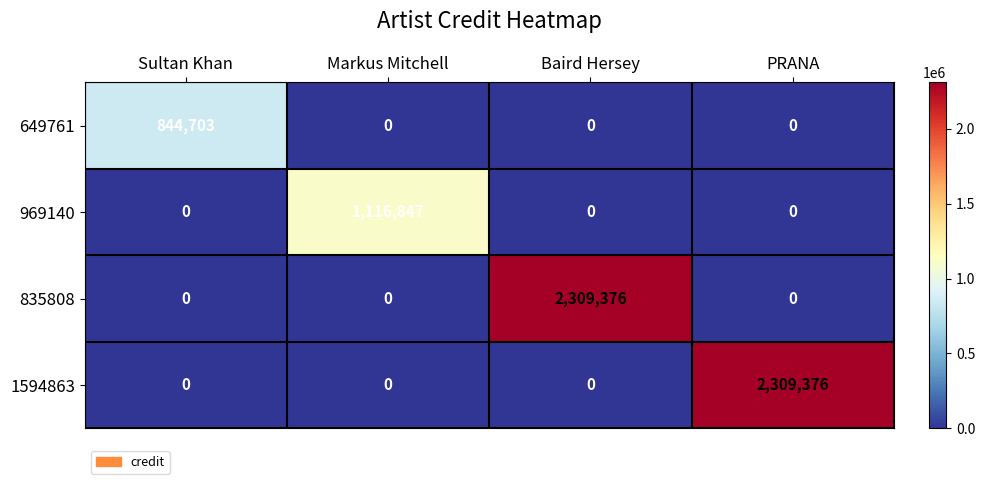

The value of 835808 at Baird Hersey is 1574325. True or false?

False